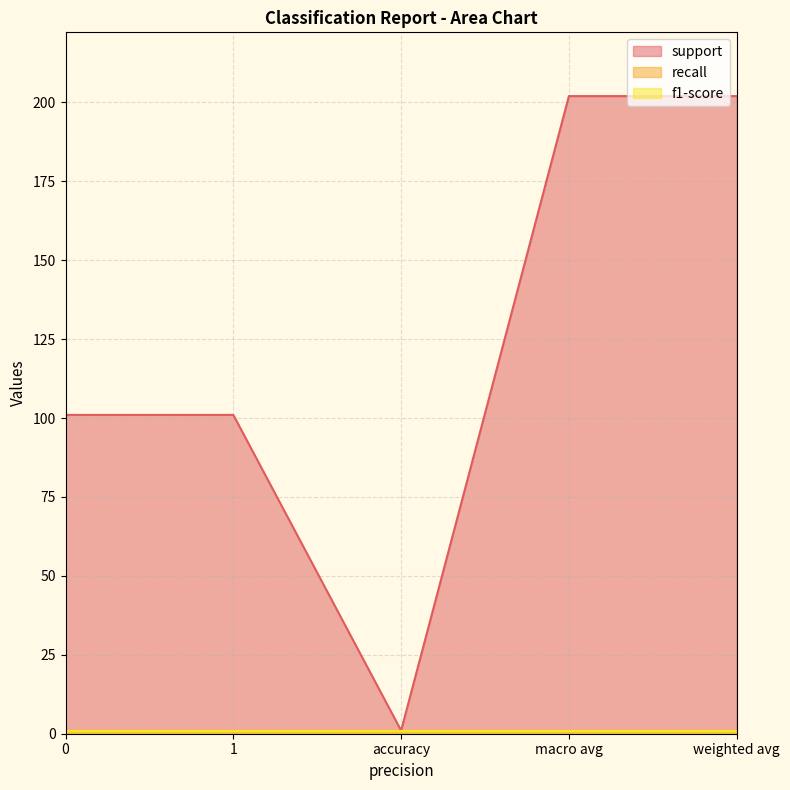

True or false: support has more than 2 interior local peaks.

False